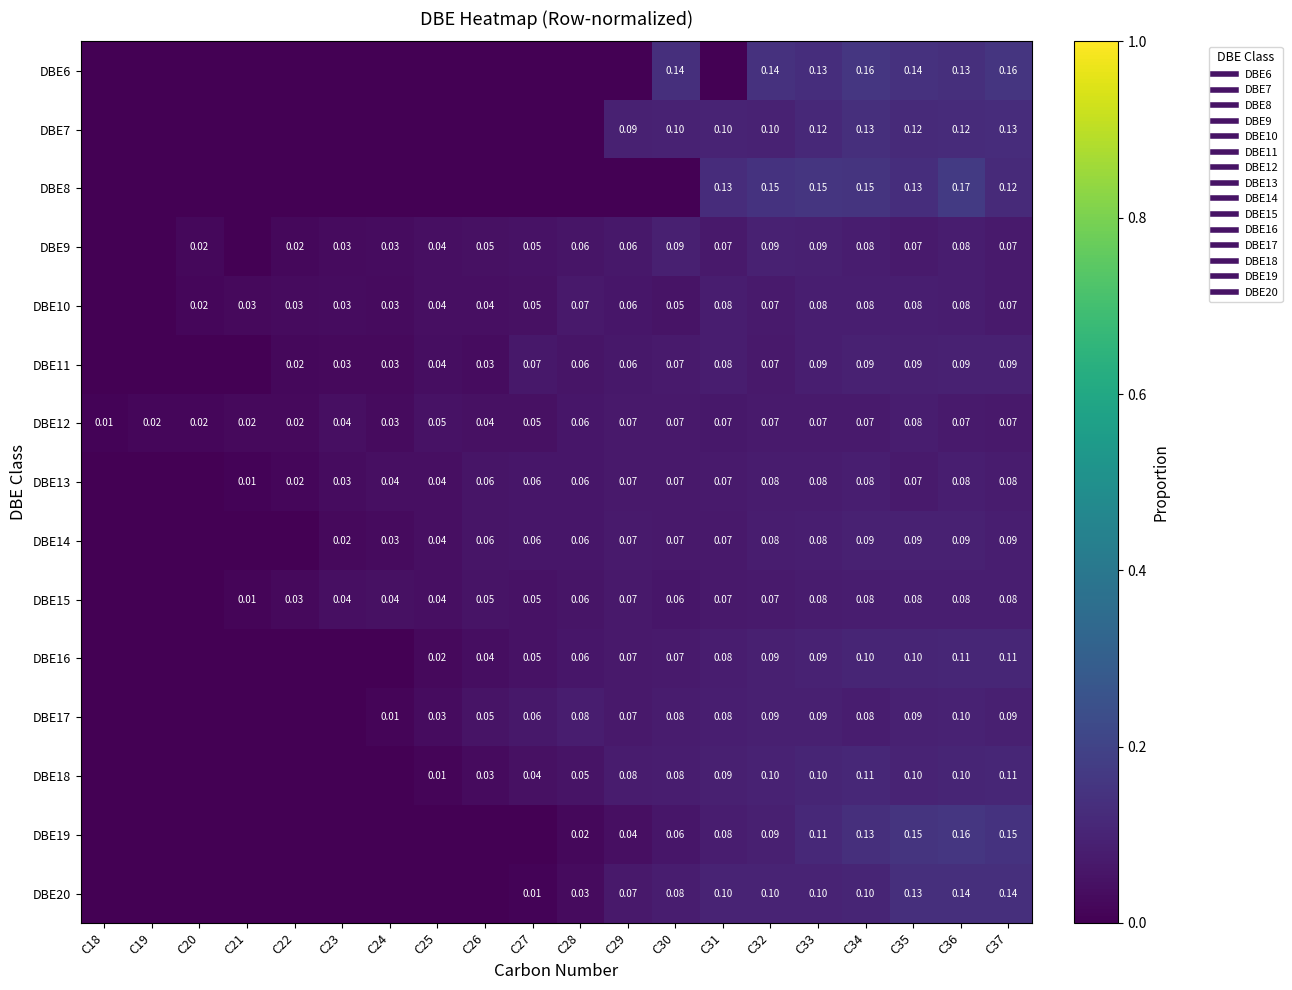

At which label does DBE11 reach its peak?

C36